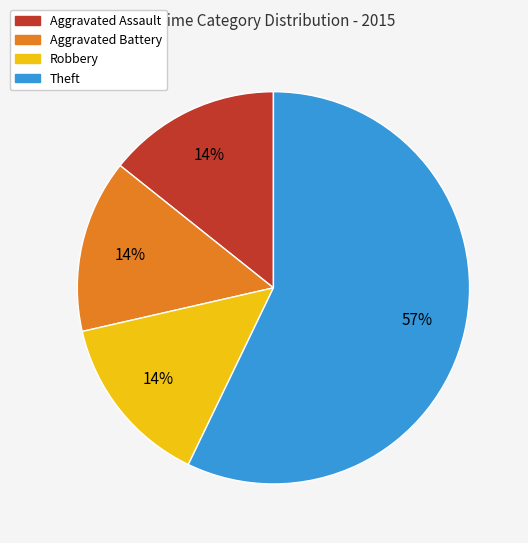

Do Theft and Aggravated Assault together represent more than half of the pie?

Yes